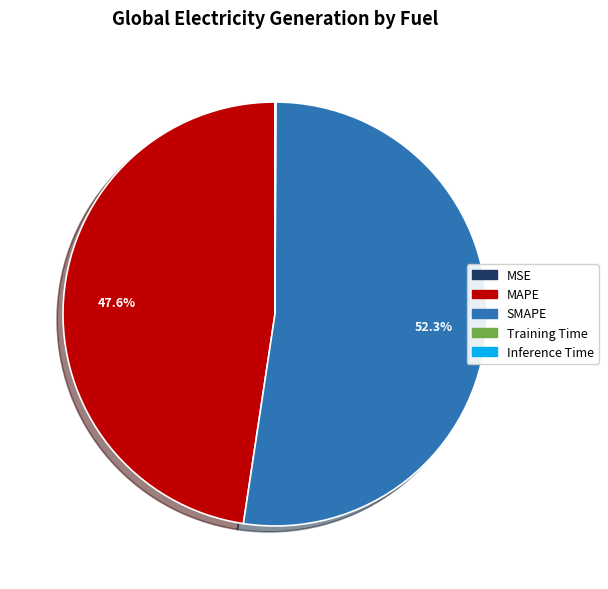

What is the majority slice?

SMAPE